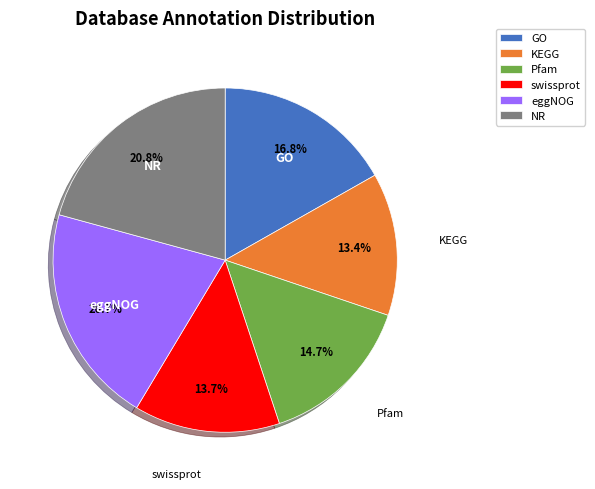

How many segments does this pie chart have?

6